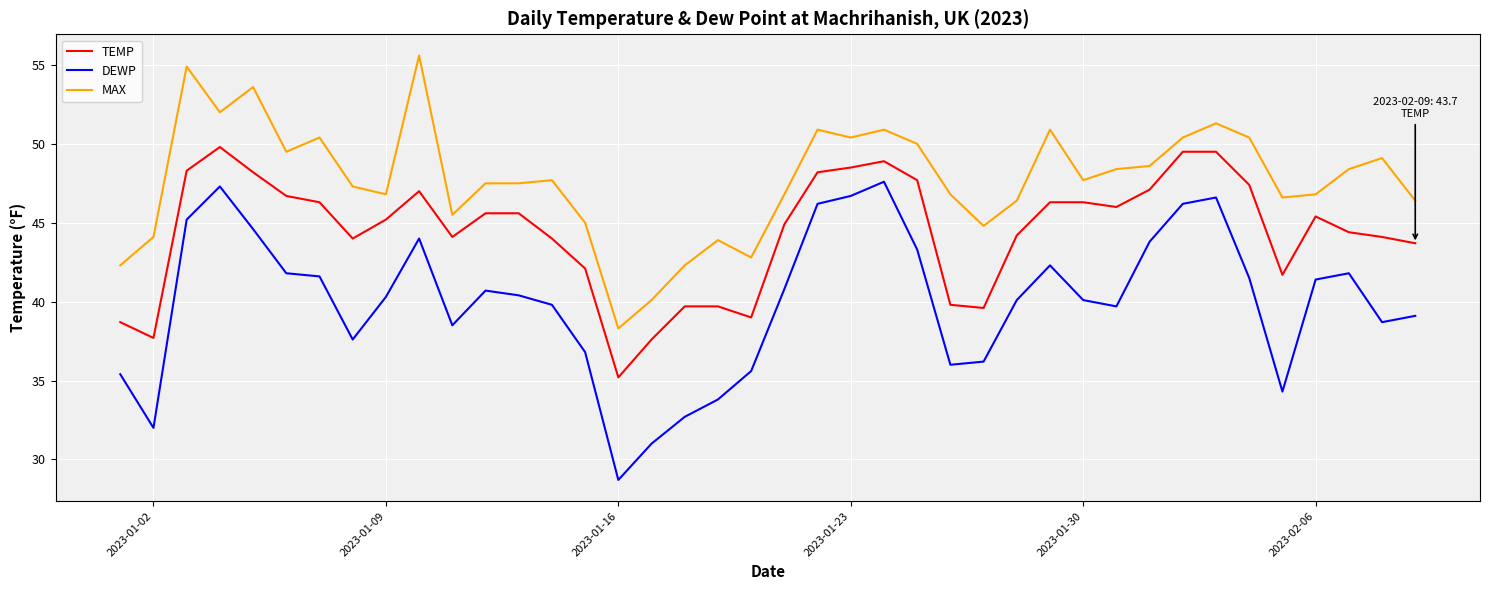

What is the difference between the maximum and minimum values in the MAX series?

17.3